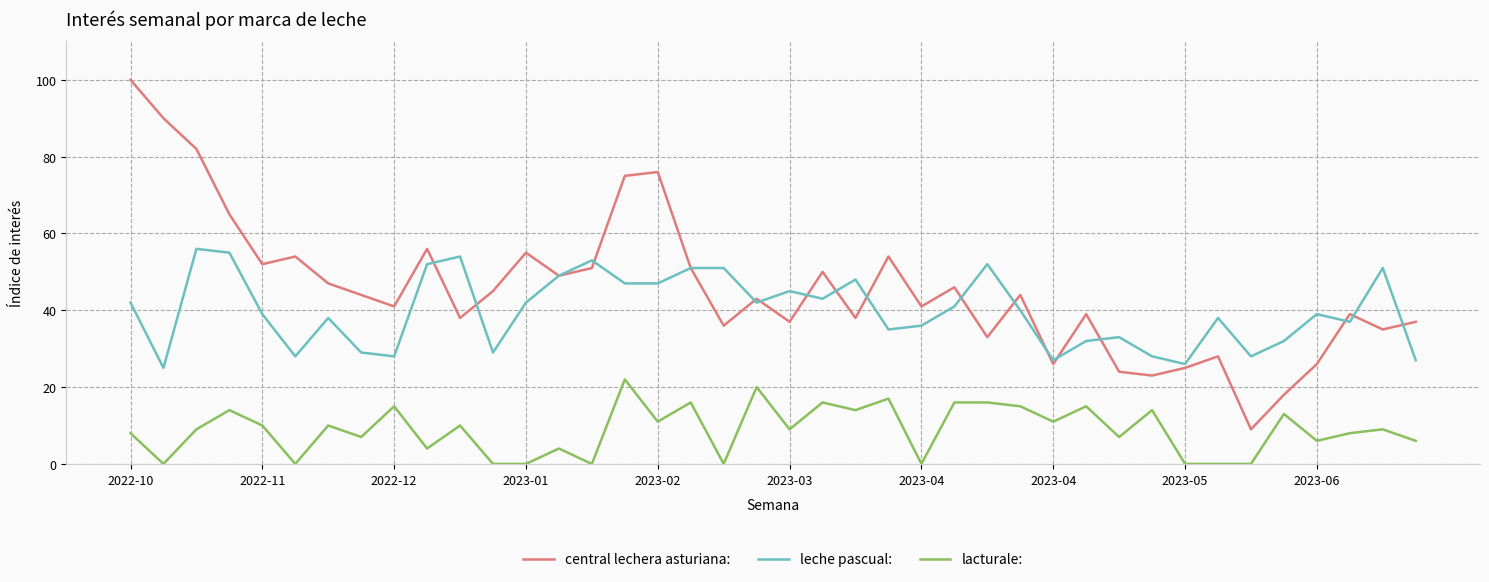

In central lechera asturiana:, how many points are lower than both neighbors (excluding endpoints)?

13